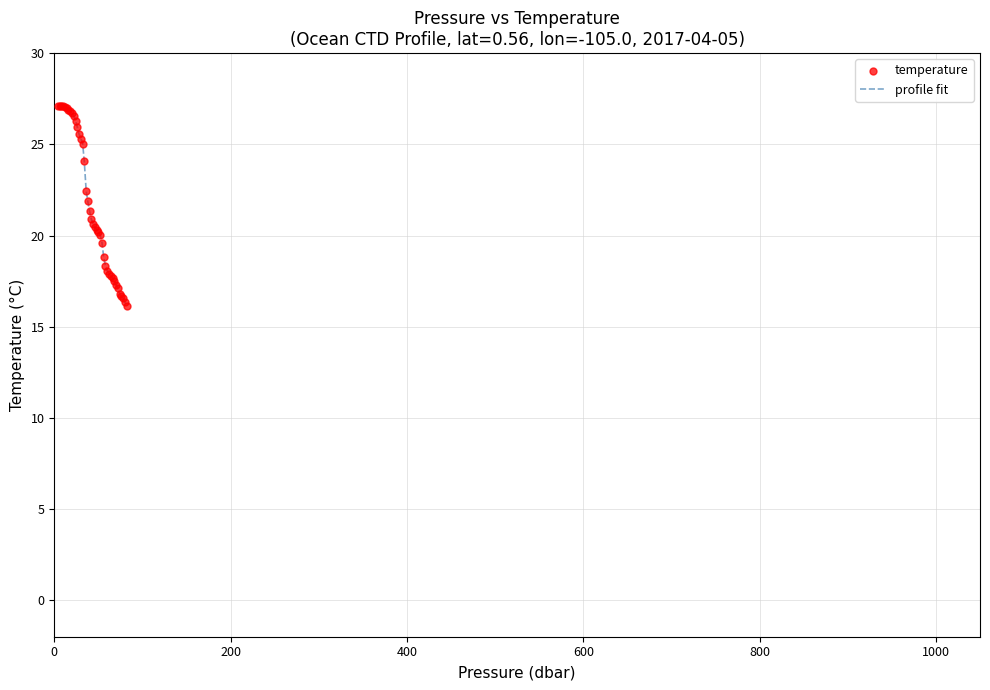

What is the greatest value displayed?

27.1